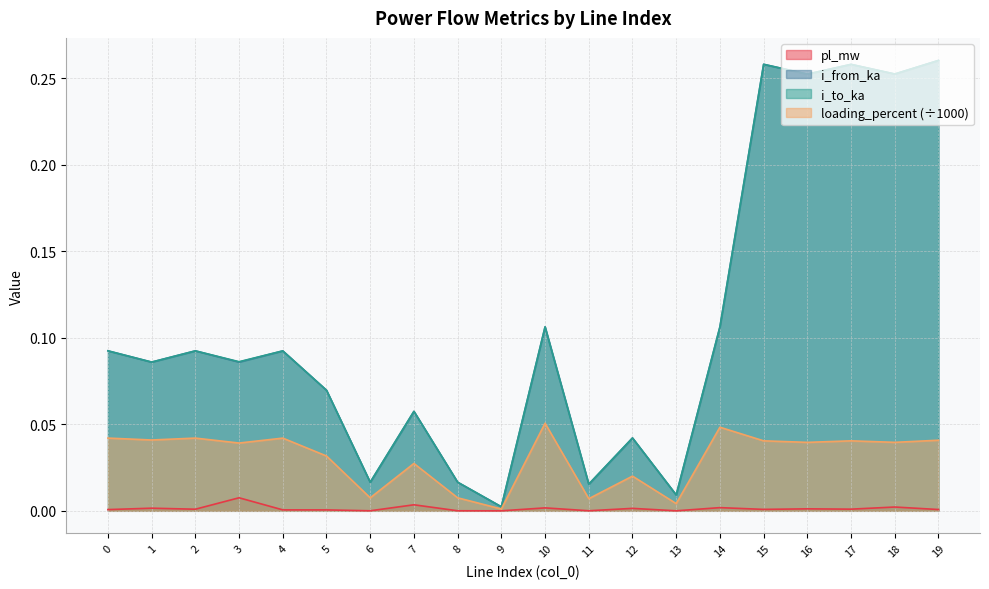

The value of loading_percent at 5 is 0.0. True or false?

True